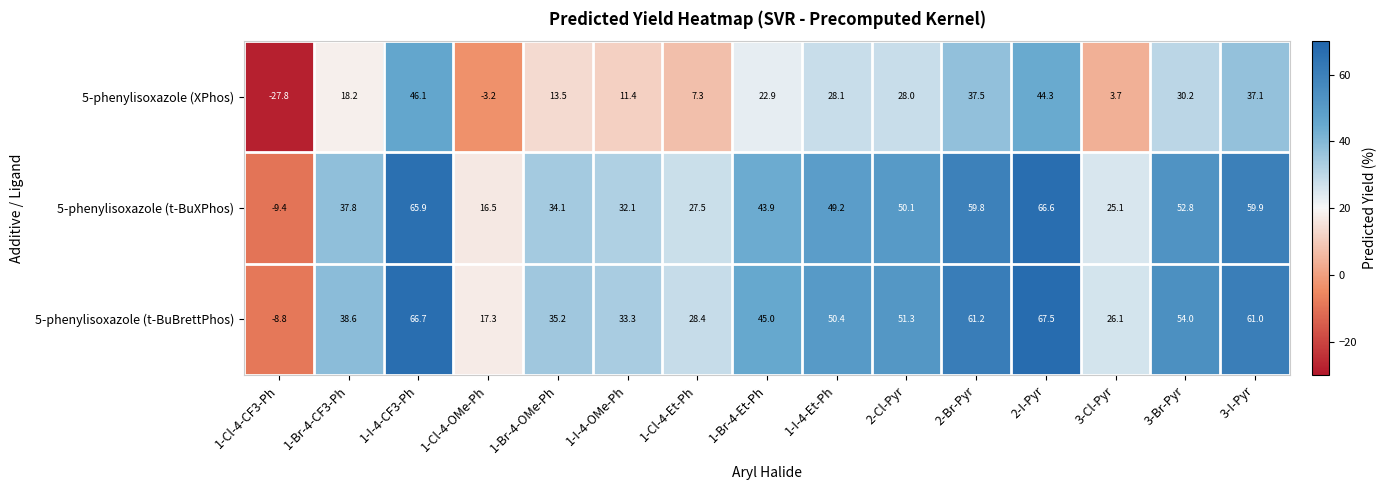

True or false: 5-phenylisoxazole (t-BuXPhos) has a value of 28.1 at 3-I-Pyr.

False